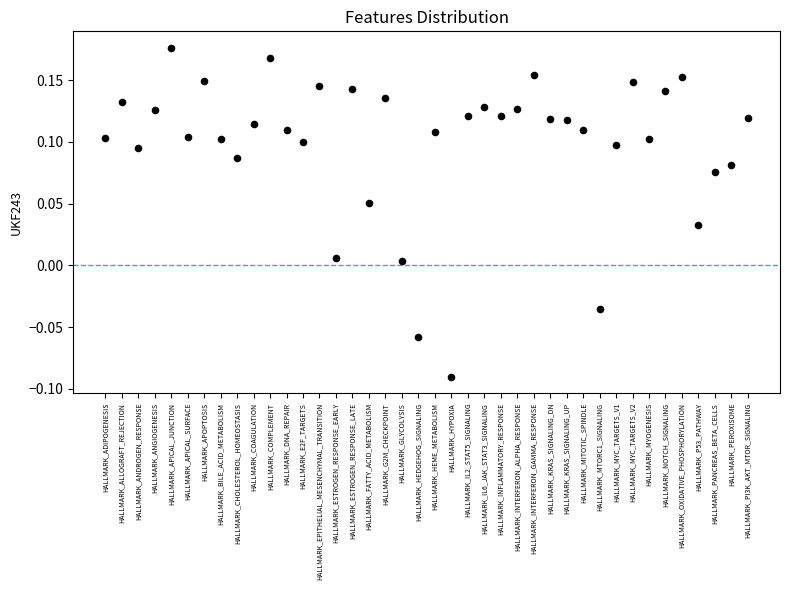

What is the range of Y values (max minus min)?

0.3